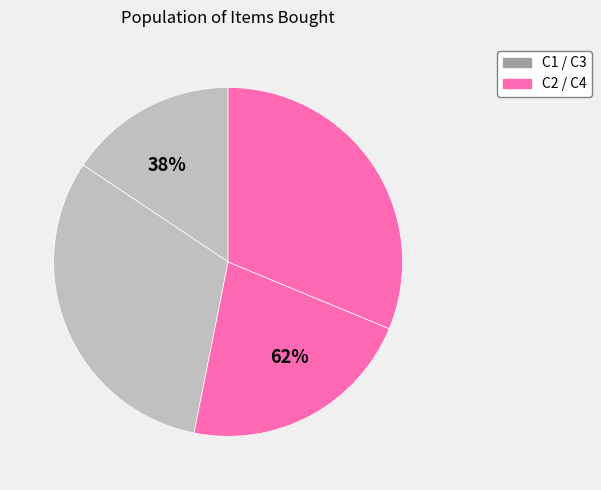

Combined, what portion of the pie is C1 and C4?

46.9%